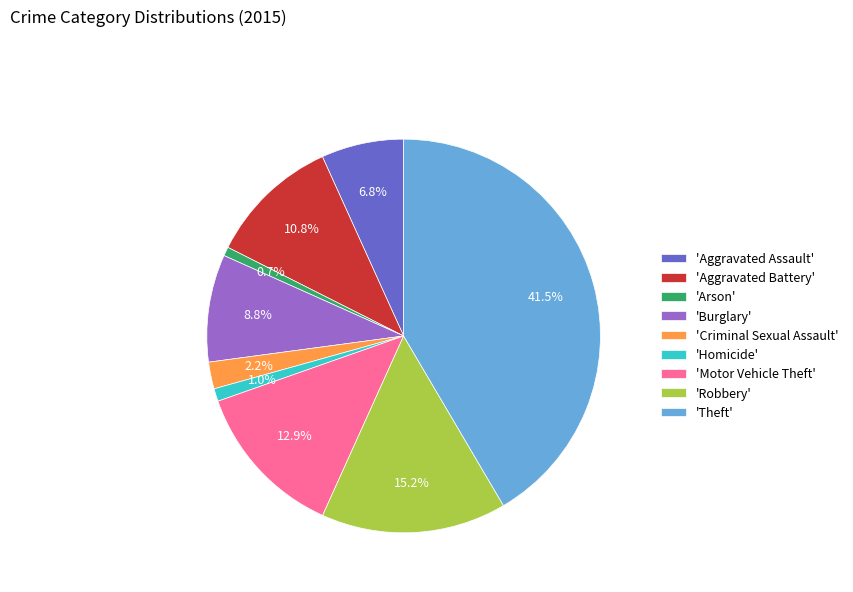

What percentage do 'Burglary' and 'Criminal Sexual Assault' together represent?

11.0%